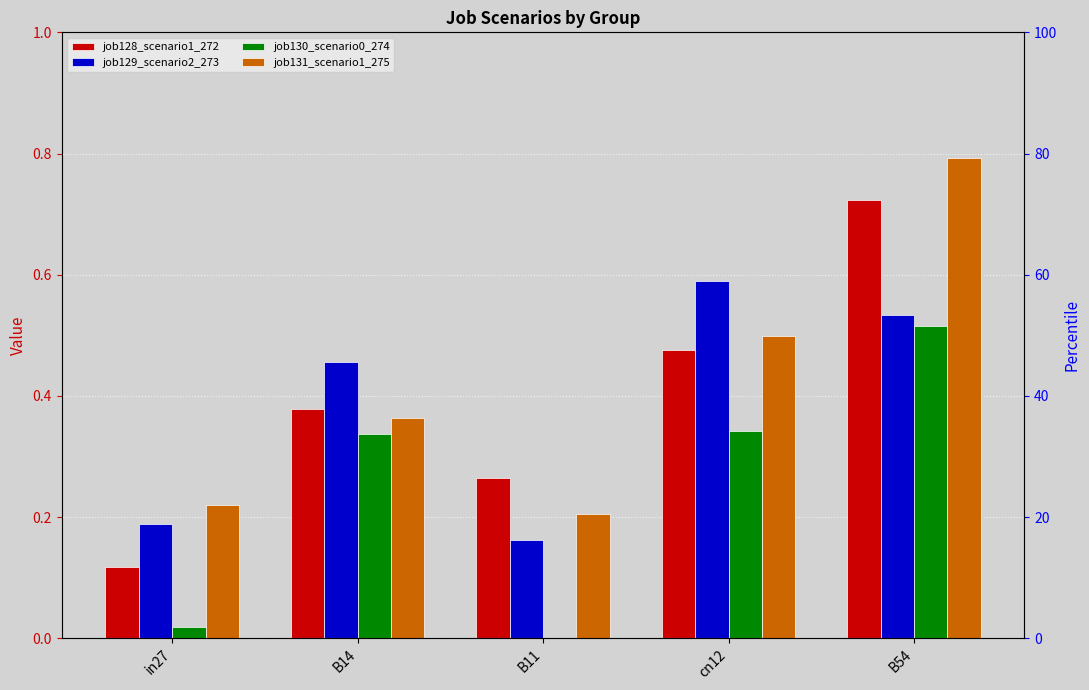

How many bars are there in each group?

4